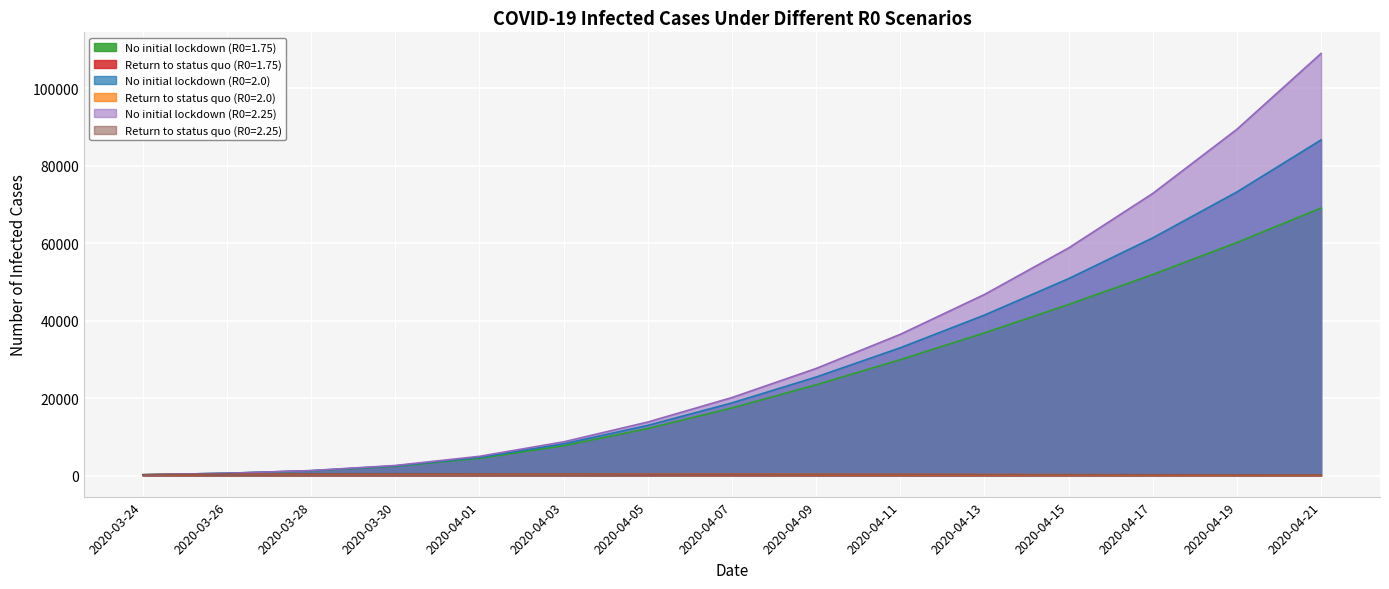

What are all the series names shown in the legend?

No initial lockdown (R0=1.75), Return to status quo (R0=1.75), No initial lockdown (R0=2.0), Return to status quo (R0=2.0), No initial lockdown (R0=2.25), Return to status quo (R0=2.25)